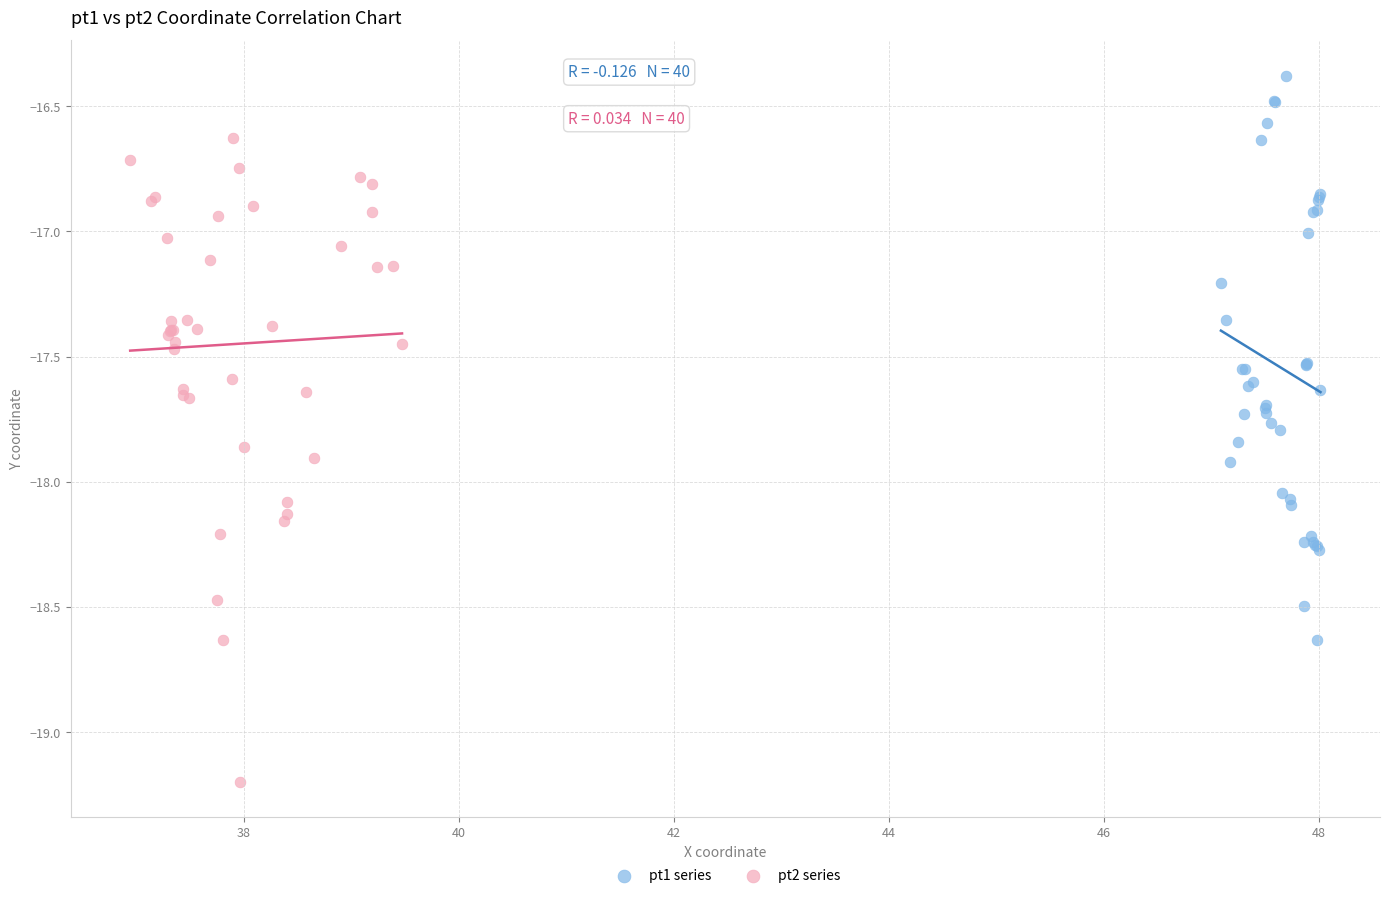

Which series contains the lowest Y value?

pt2 series